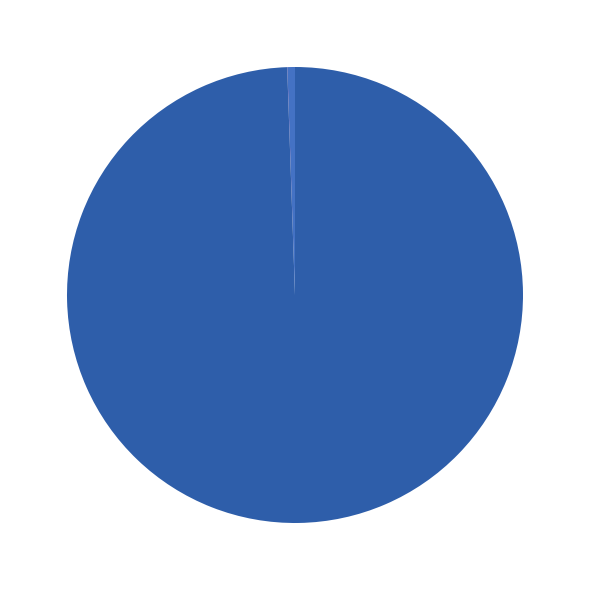

Which slice represents more than half of the pie?

aqos-hammer-of-the-gods-aqos.avi